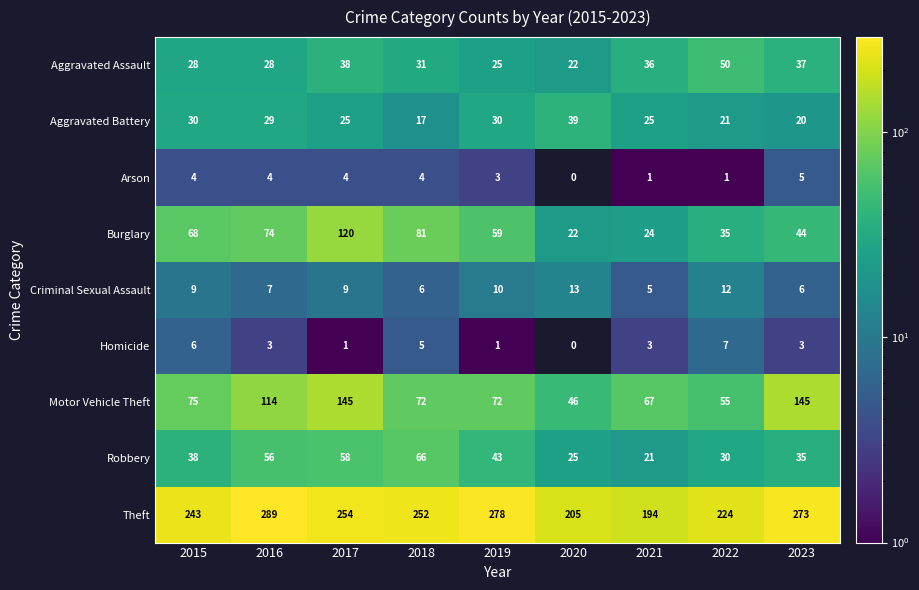

Count the Arson values in the range 1 to 4.

7